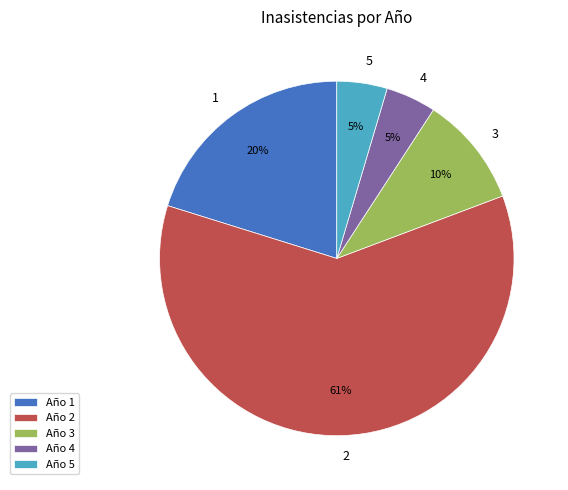

Is there a majority slice in this chart?

Yes